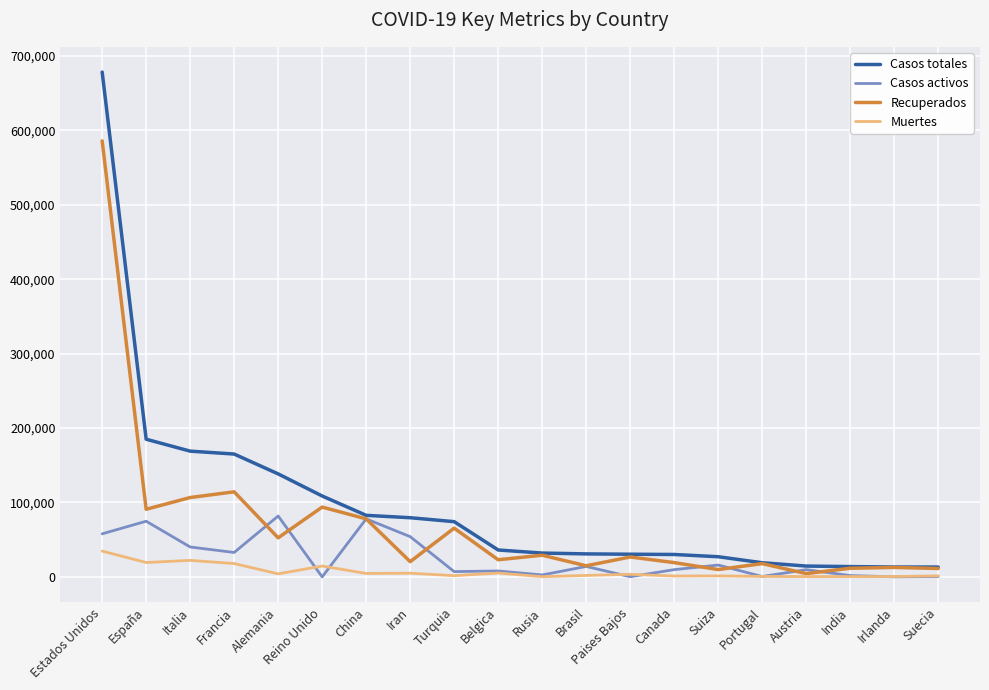

What is the sum of all Muertes values?

140724